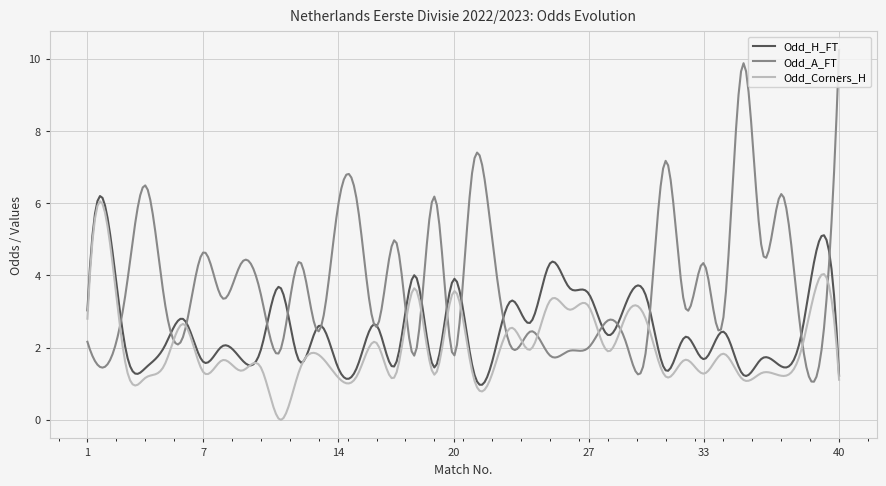

What is the average value of the Odd_Corners_H series?

2.0